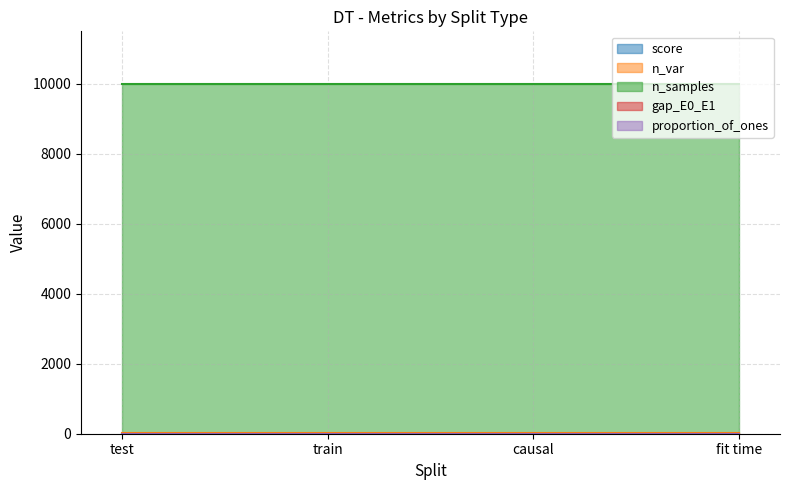

What is the total value across all series at train?

10008.8